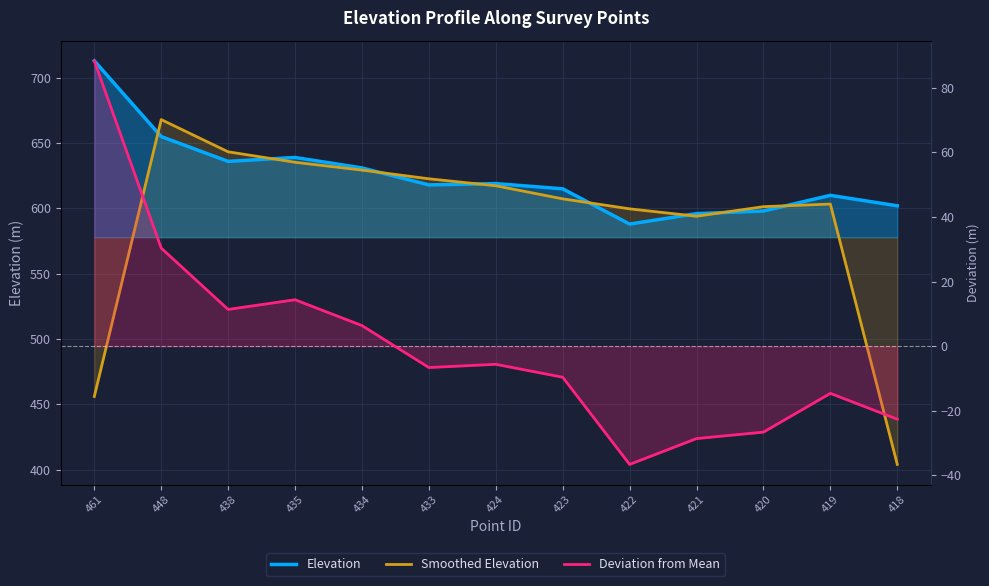

The value of Elevation at 420 is 890.6. True or false?

False